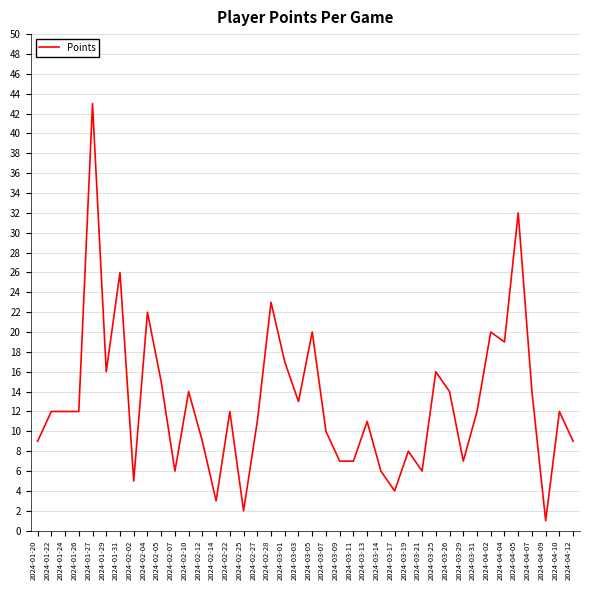

Which label corresponds to the largest value in the chart?

2024-01-27